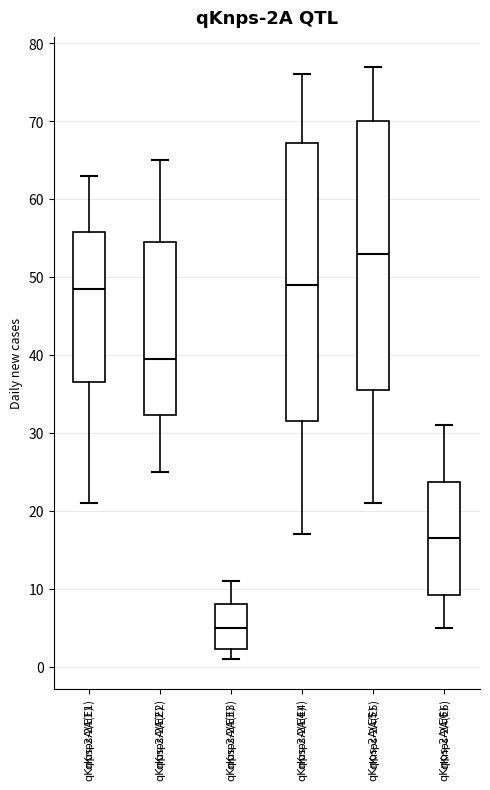

Reading left to right, read every box against the y-axis: the position of its median line, the range the box covers, and the ends of its whiskers. The values are not printed on the chart, so give them approximately, as read against the axis.

qKnps-2A(E1): median 49, box 37 to 56, whiskers 21 to 63
qKnps-2A(E2): median 40, box 32 to 55, whiskers 25 to 65
qKnps-2A(E3): median 5, box 2 to 8, whiskers 1 to 11
qKnps-2A(E4): median 49, box 32 to 67, whiskers 17 to 76
qKnps-2A(E5): median 53, box 36 to 70, whiskers 21 to 77
qKnps-2A(E6): median 17, box 9 to 24, whiskers 5 to 31